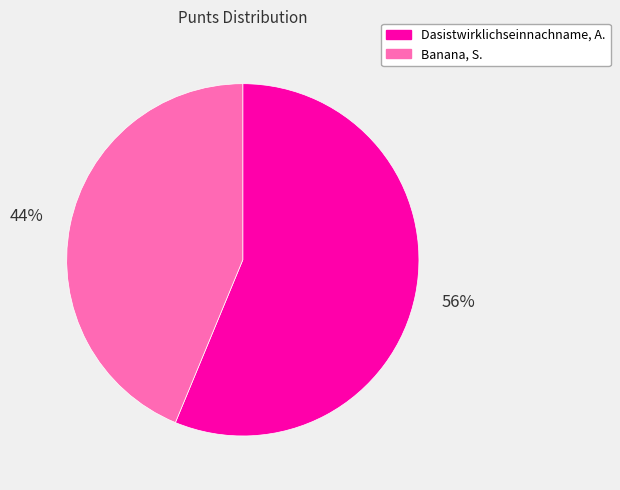

Between Banana, S. and Dasistwirklichseinnachname, A., which is larger?

Dasistwirklichseinnachname, A.